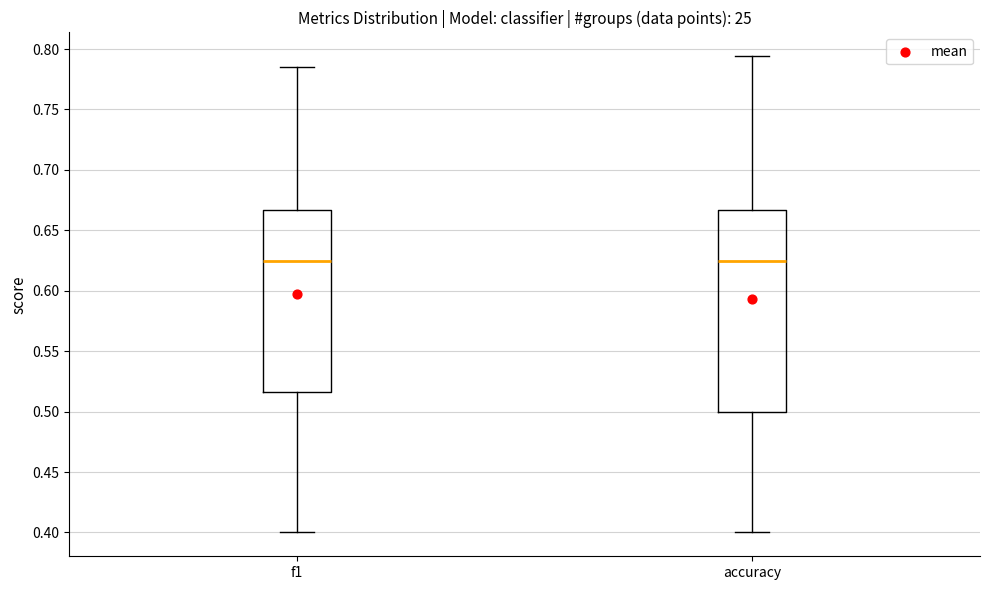

Reading left to right, transcribe this box plot: for each box, give where its median line is, the range the box spans, and where its two whiskers end, as read against the y-axis. The values are not printed on the chart, so give them approximately, as read against the axis.

f1: median 0.625, box 0.515 to 0.665, whiskers 0.400 to 0.785
accuracy: median 0.625, box 0.500 to 0.665, whiskers 0.400 to 0.795